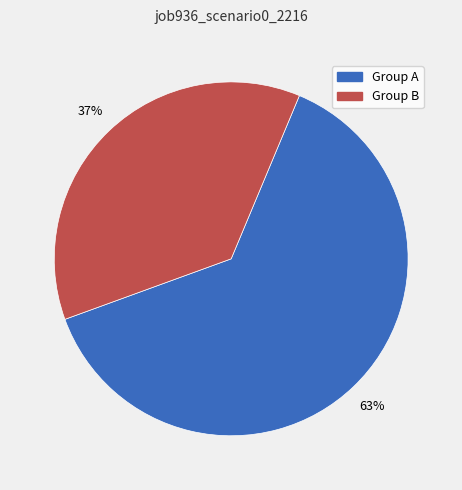

To the nearest percent, what is the average slice percentage?

50%